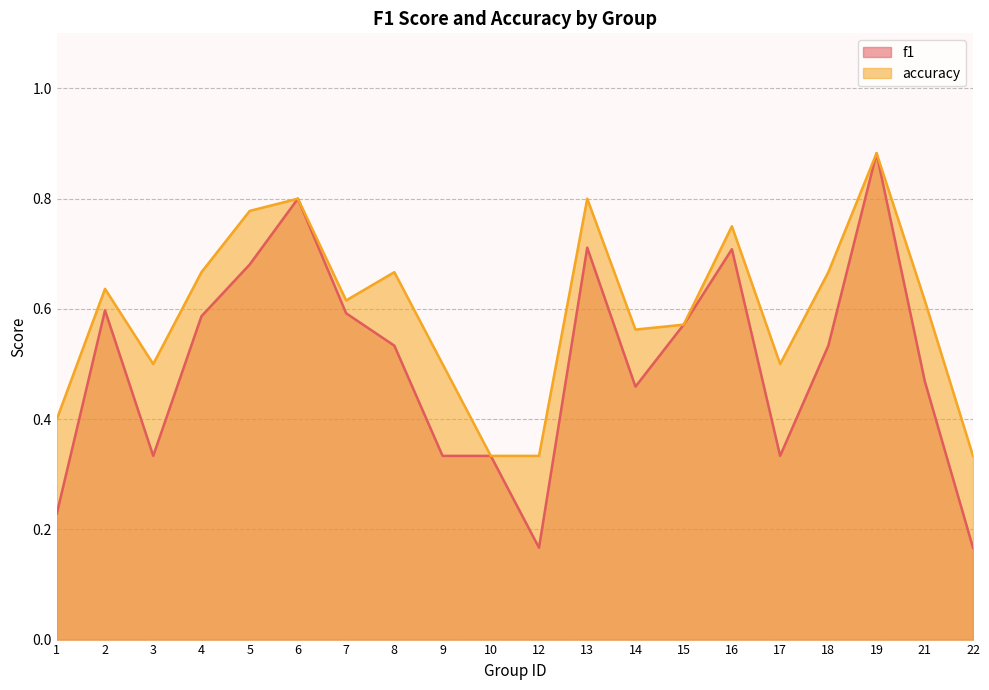

At 21, list the series in order from largest to smallest.

accuracy, f1